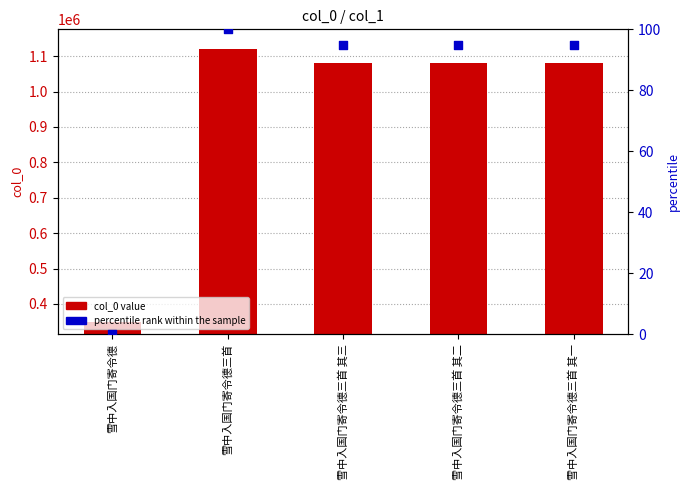

Which series has the largest total across all categories?

col_0